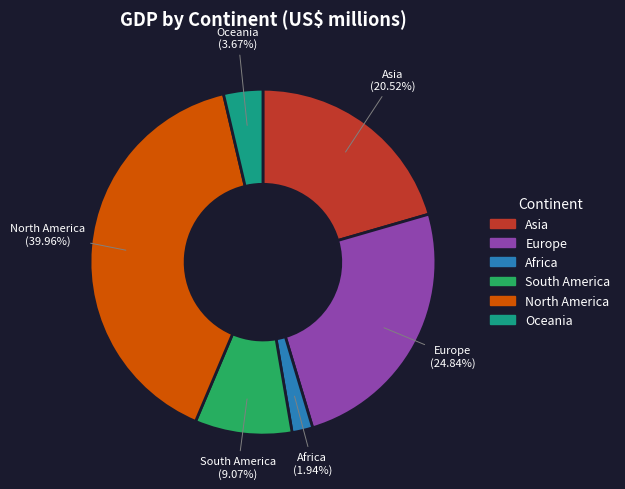

Does Africa represent more than half of the total?

No